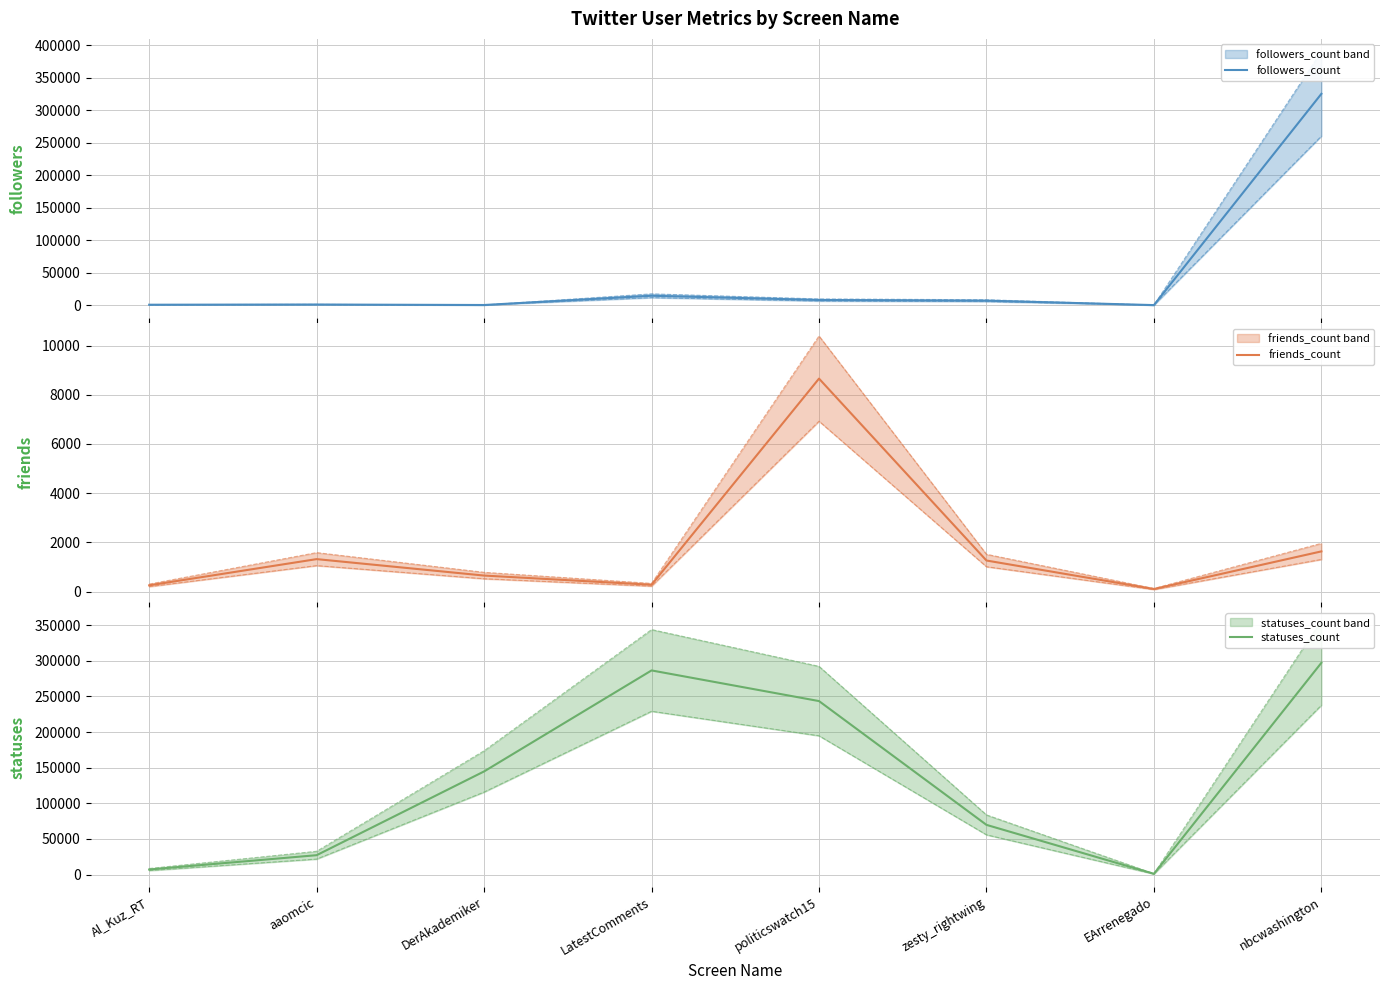

How many lines are shown in the chart?

3